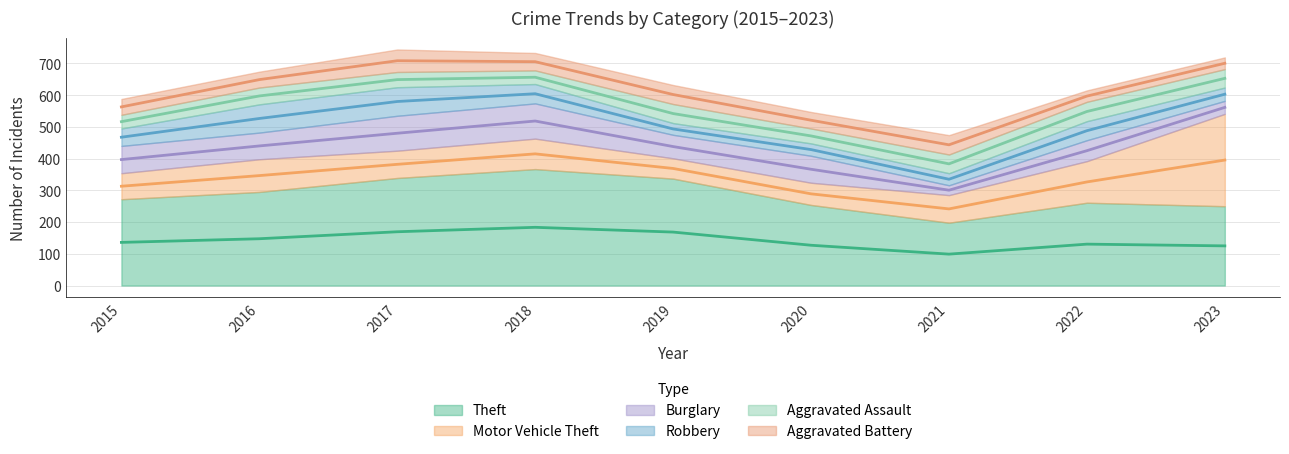

What is the value of the Motor Vehicle Theft point at the 4th from the left?

96